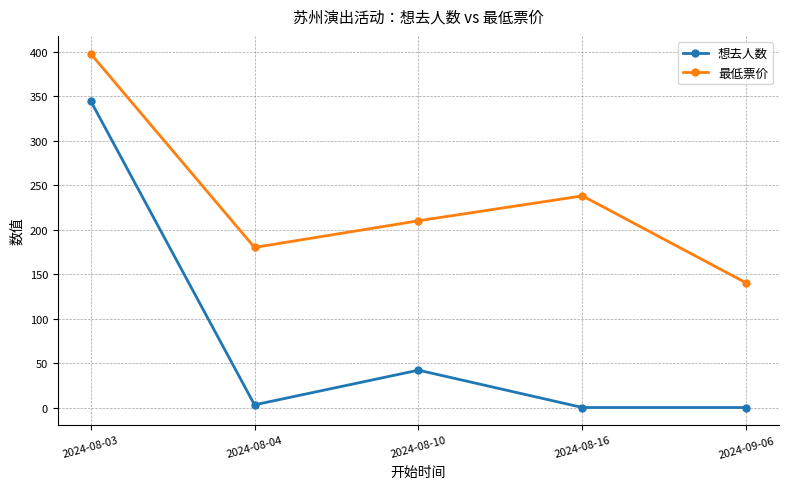

True or false: 最低票价 and 想去人数 cross at least once.

False